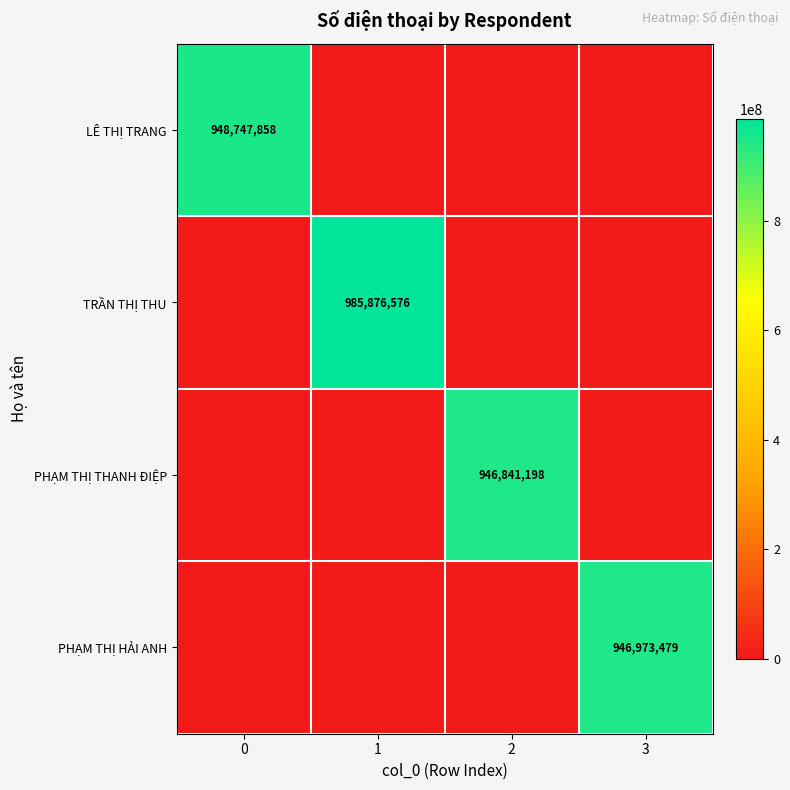

Is the value of TRẦN THỊ THU at 1 greater than the value of PHẠM THỊ HẢI ANH at 3?

Yes